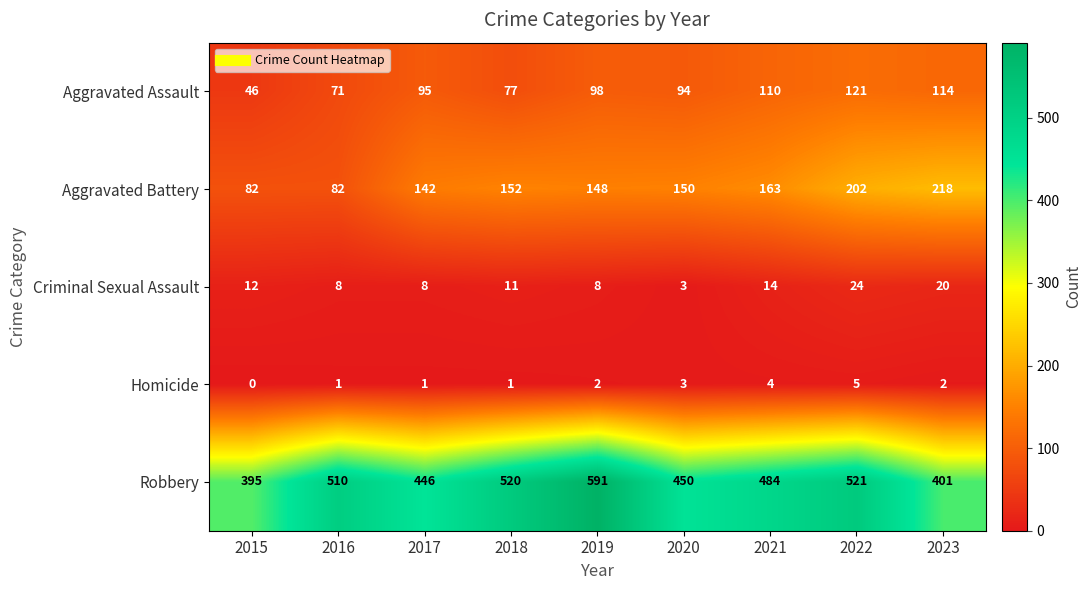

The value of Aggravated Battery at 2021 is 163. True or false?

True